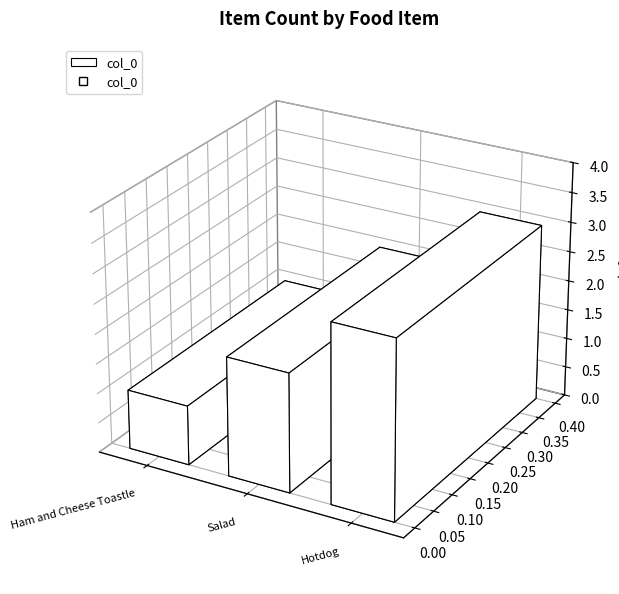

How many series are shown in this chart?

1